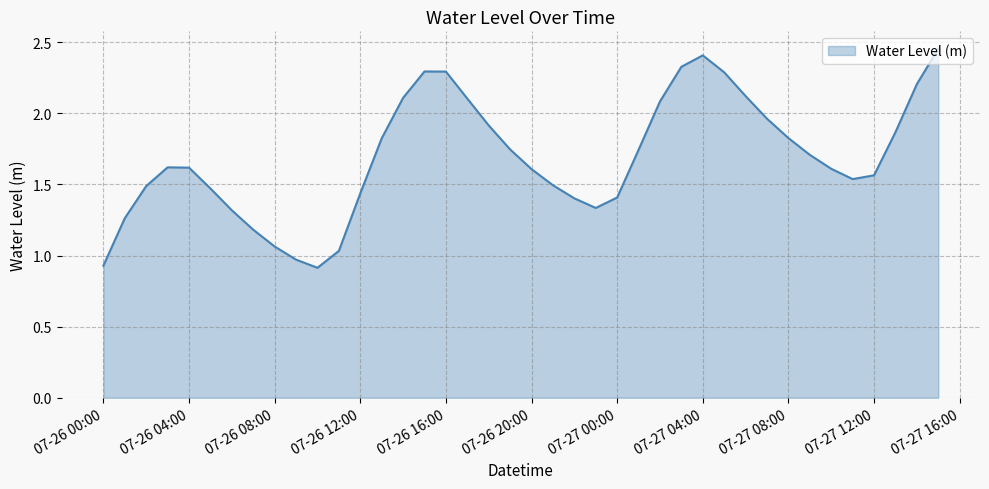

What is the difference between the second highest and minimum values?

1.5